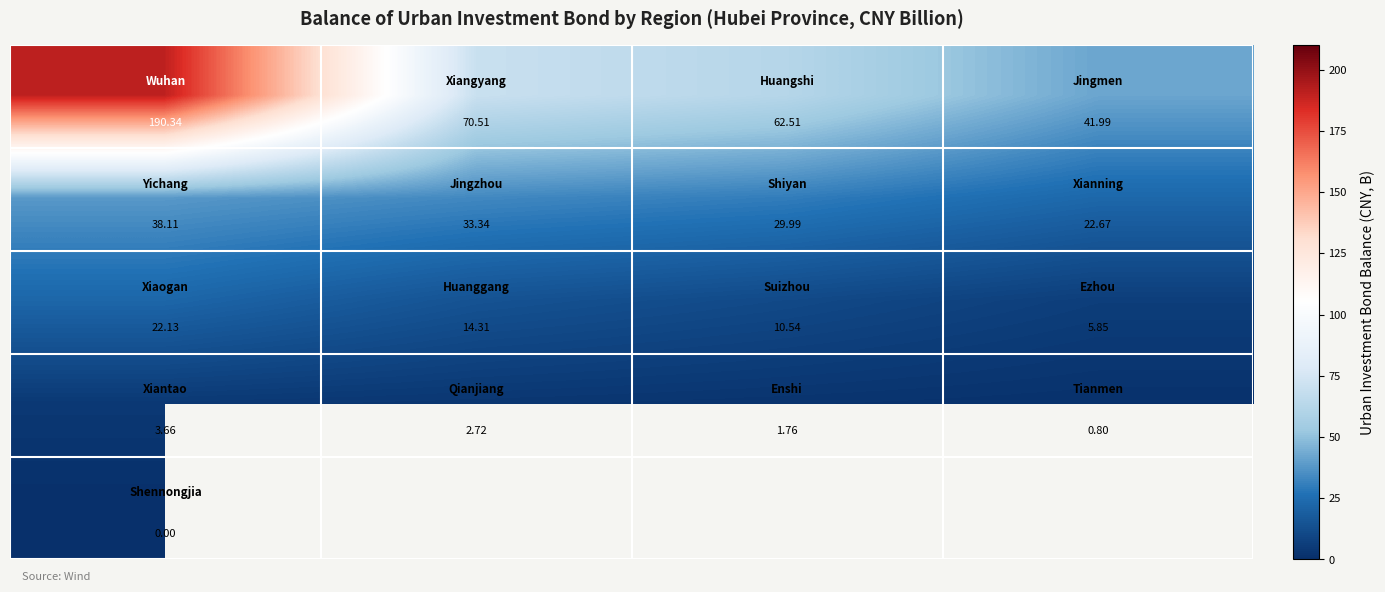

At how many categories does at least one series exceed 54?

3